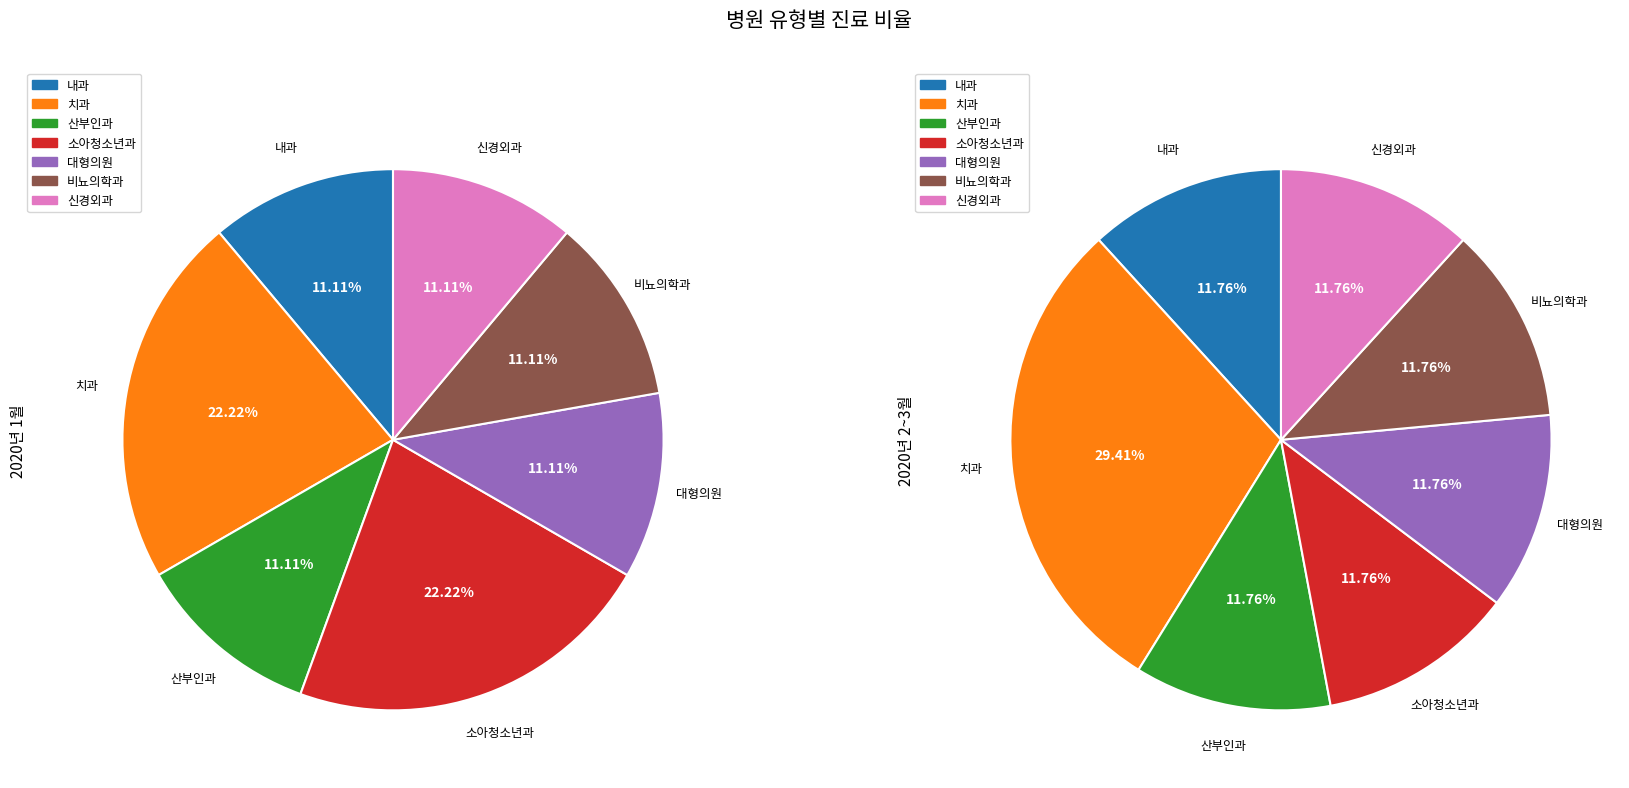

The 신경외과 slice represents 12% of the pie. True or false?

True